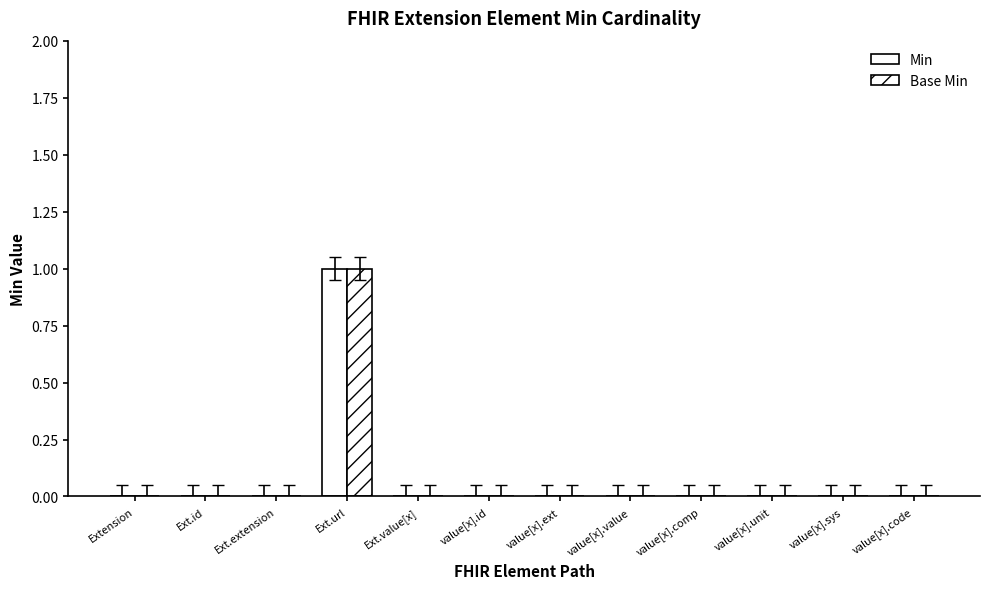

Rank the series by their maximum value, from lowest to highest.

Min, Base Min